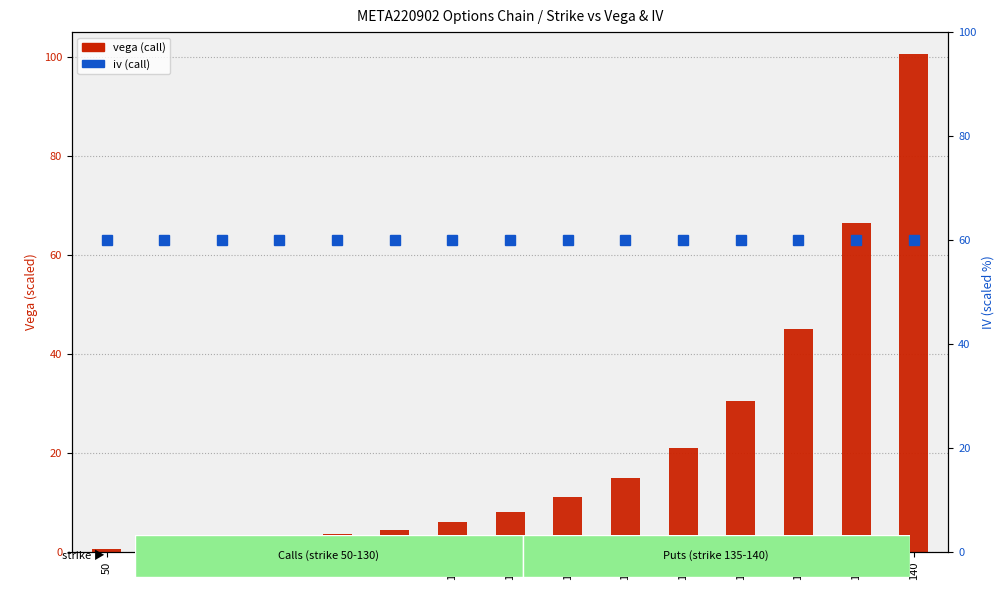

What is the minimum value shown in the chart?

0.5